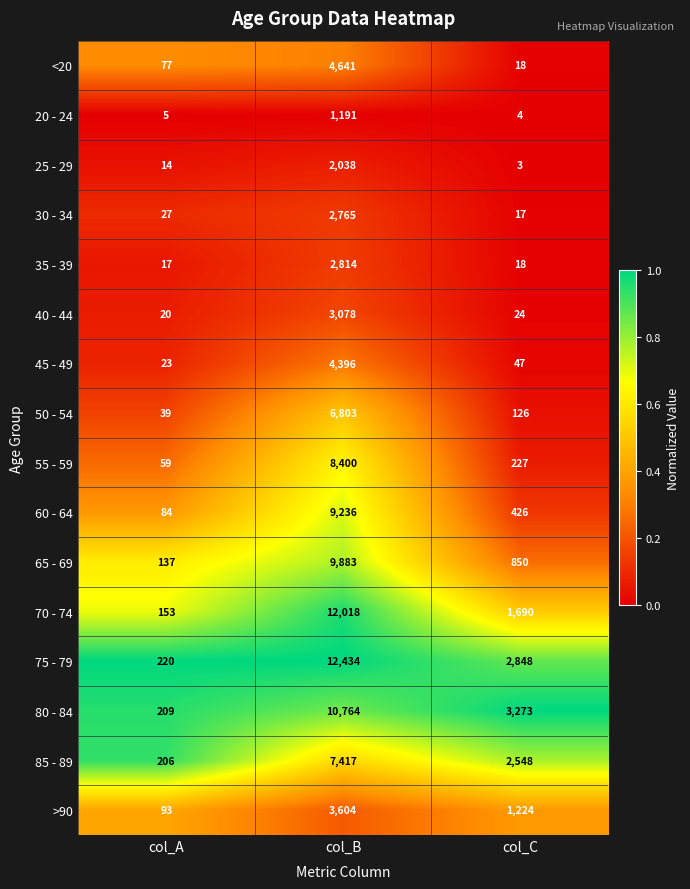

Between col_B and col_C, which series saw the biggest shift?

70 - 74